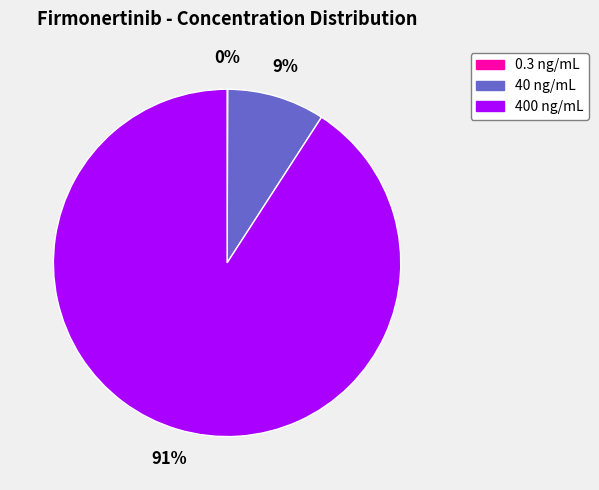

What is the largest slice in the pie chart?

400 ng/mL